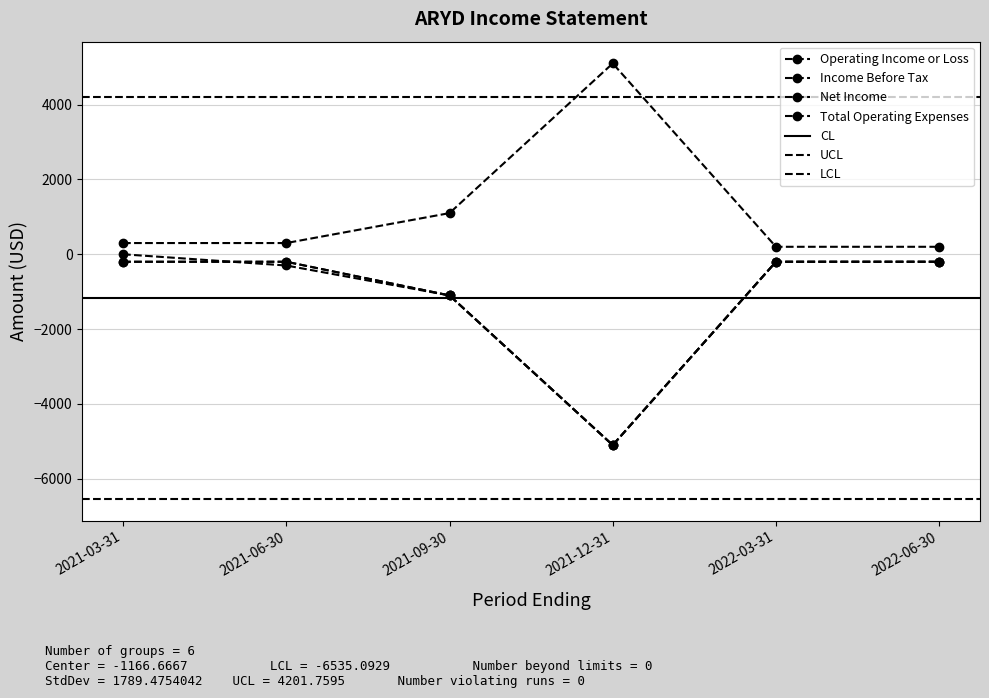

How many interior local valleys does the Net Income series have?

1